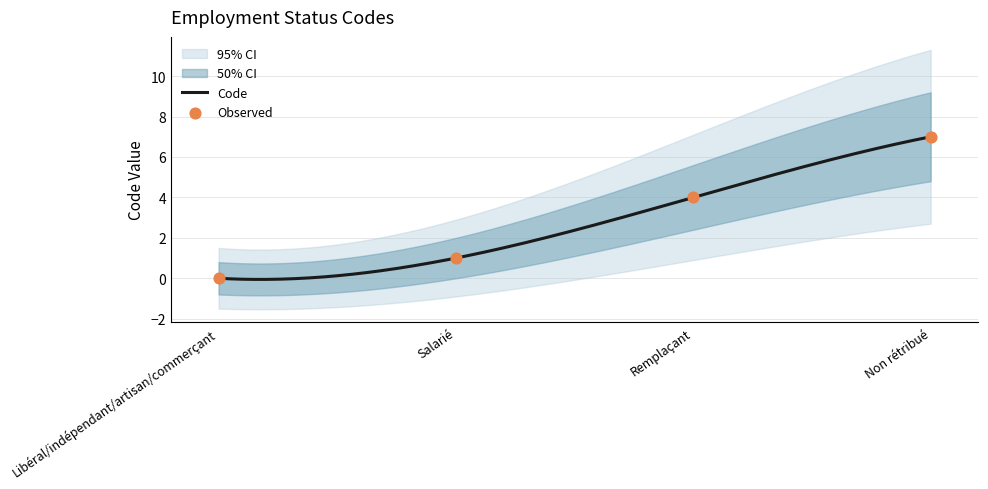

What is the change in value from Libéral/indépendant/artisan/commerçant to Non rétribué?

+7